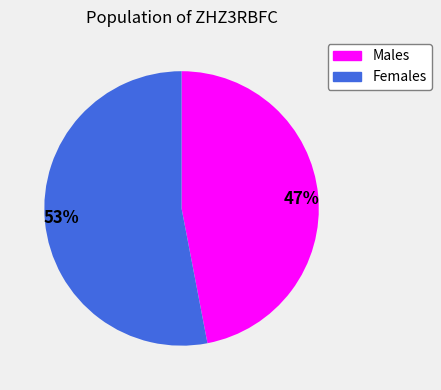

Is the sum of Males and Females greater than half?

Yes